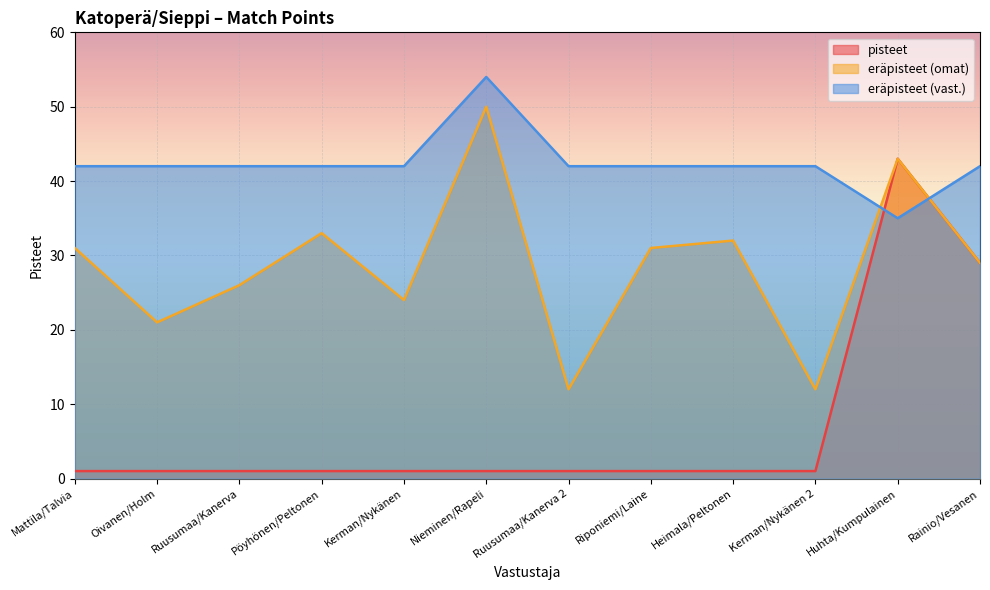

What is the value of the eräpisteet (vast.) point at the 3rd from the left?

42